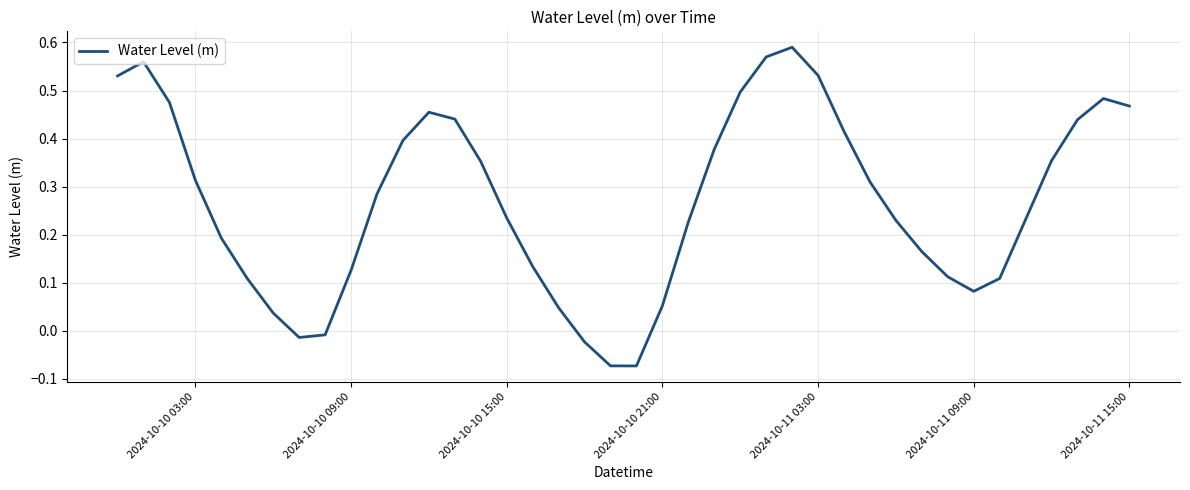

What is the difference between the maximum and minimum values?

0.7